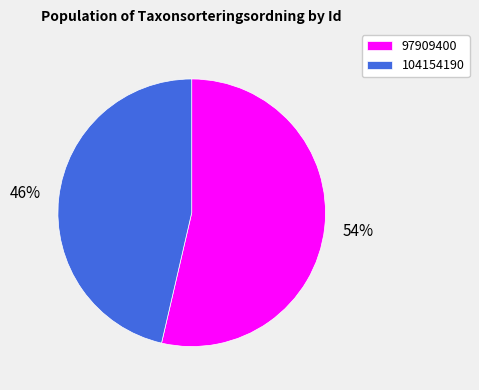

Do 104154190 and 97909400 together represent more than half of the pie?

Yes